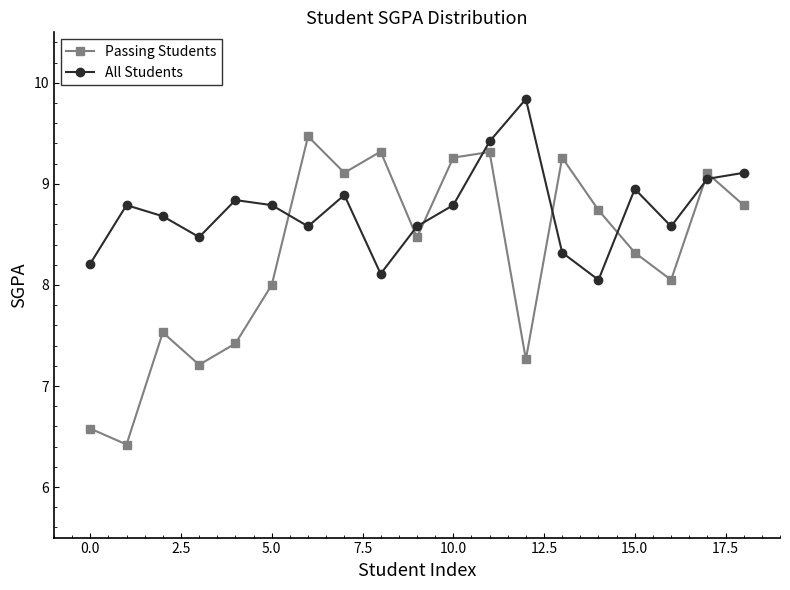

What are all the series names shown in the legend?

Passing Students, All Students